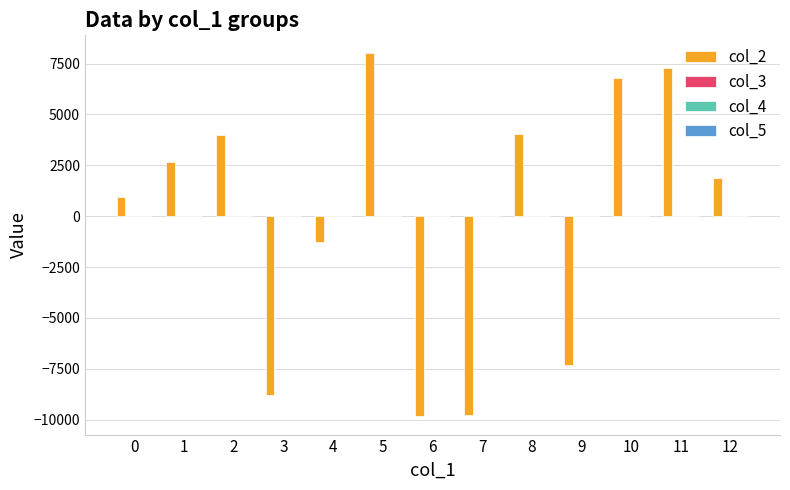

How many groups of bars are there?

13